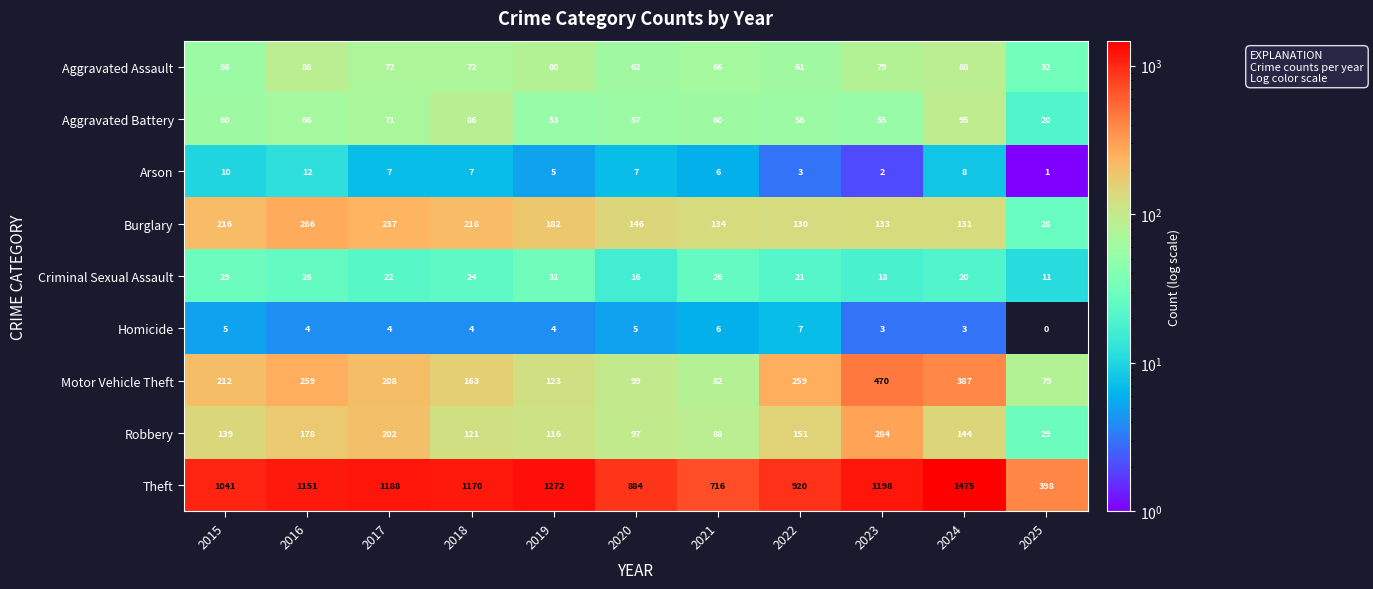

What is the lowest value of the Aggravated Battery series?

20